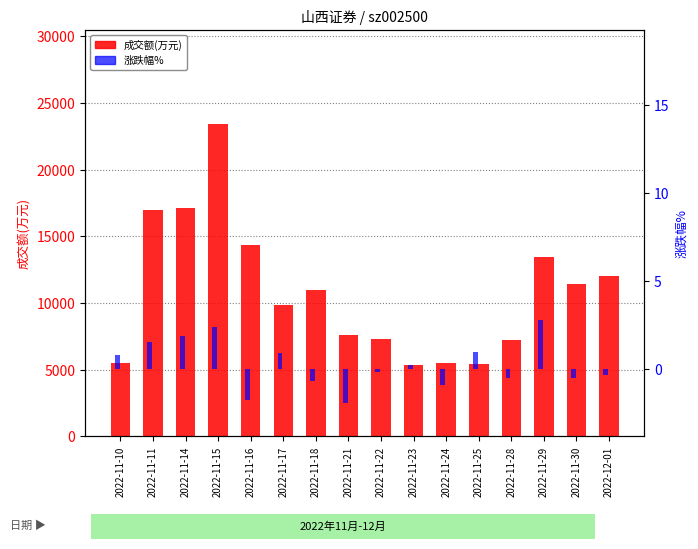

What is the value of the 涨跌幅% bar at the 13th from the left?

-0.6